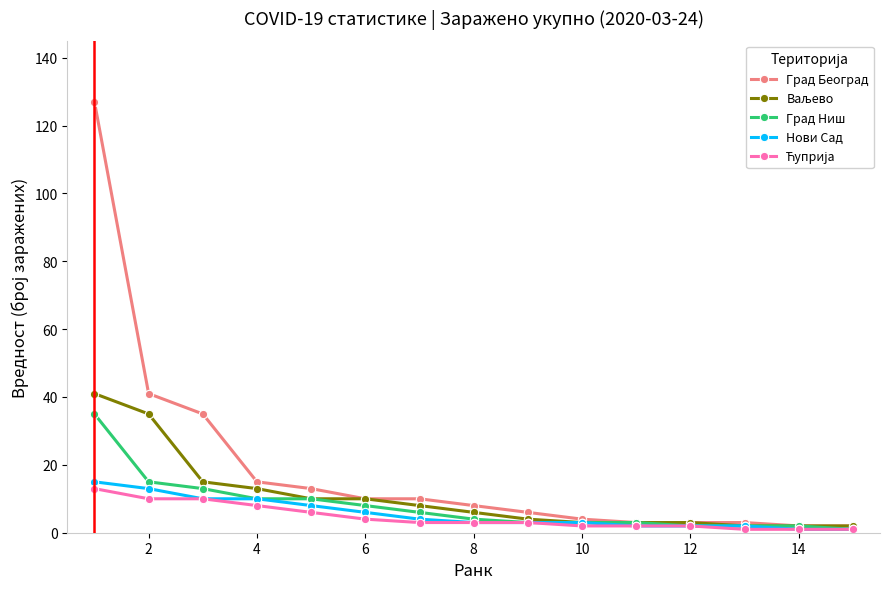

Which series has the widest spread of values?

Град Београд